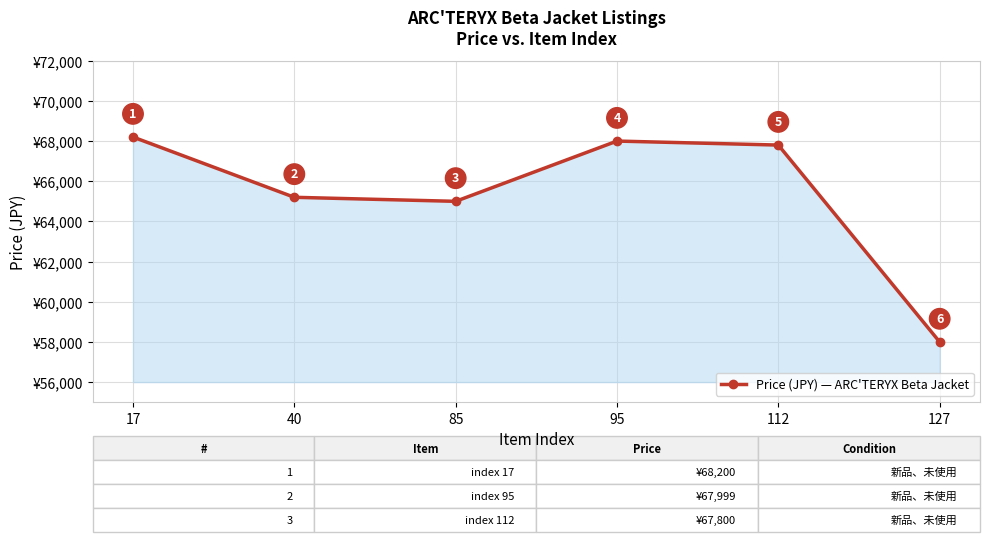

Approximately how many times larger is the value at 85 compared to 95?

1.0